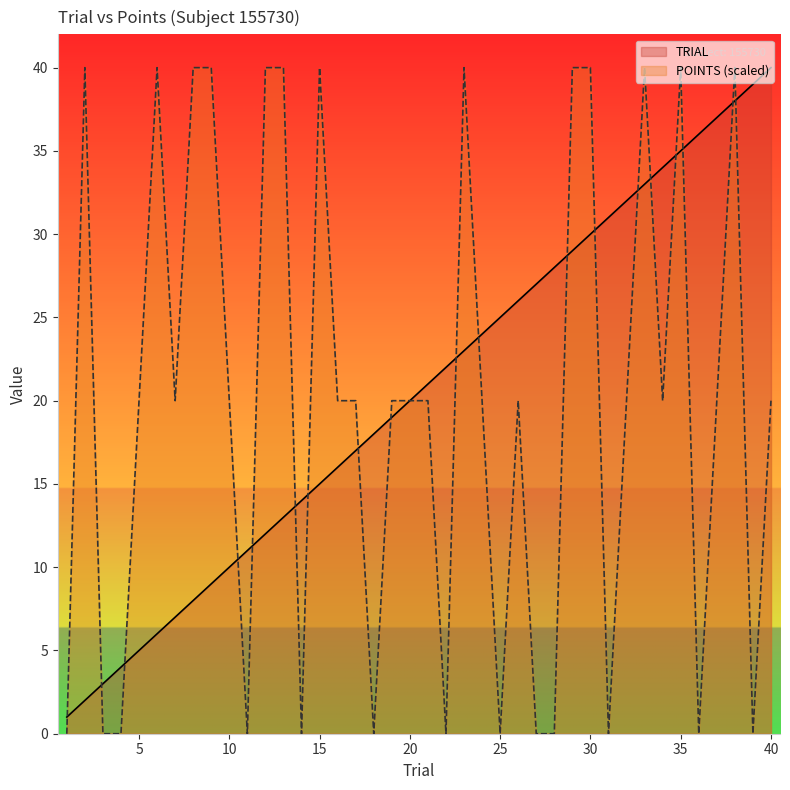

What is the total value across all series at 30?

70